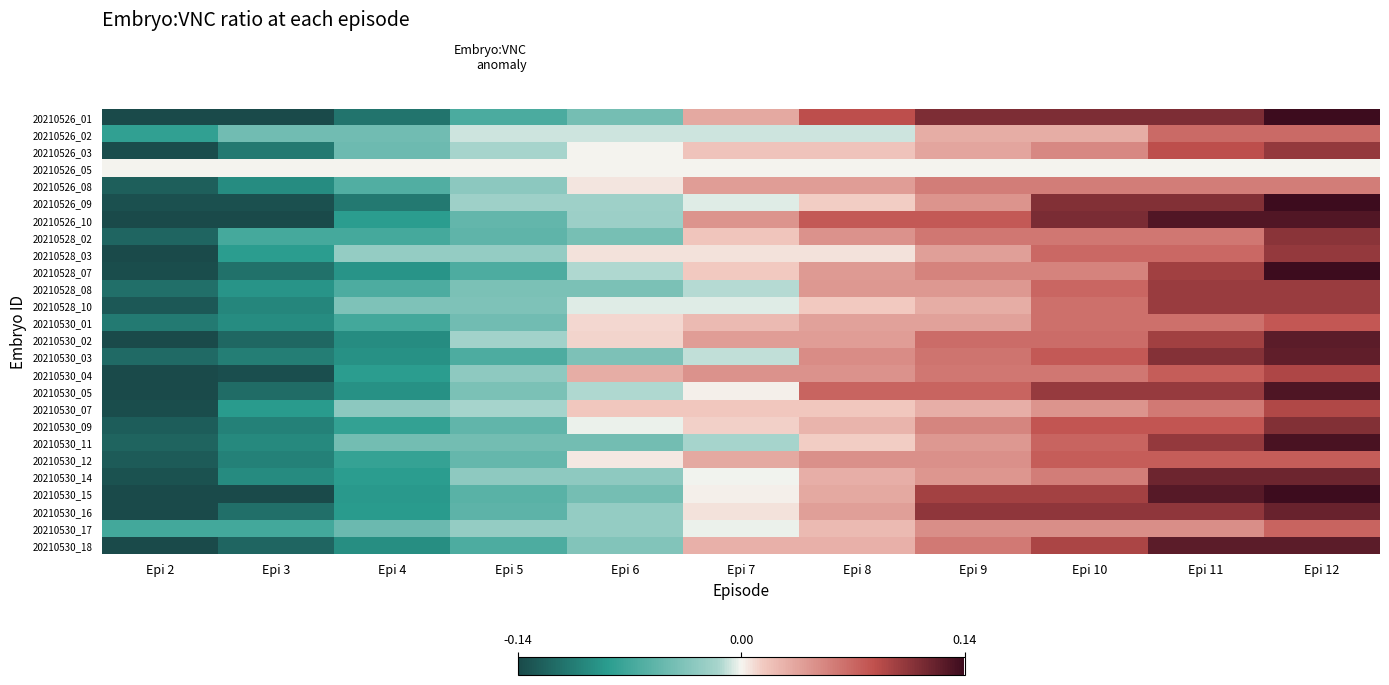

Reading right to left, extract all data points from this chart.

20210526_01: Epi 12=0.1	Epi 11=0.1	Epi 10=0.1	Epi 9=0.1	Epi 8=0.1	Epi 7=0.0	Epi 6=-0.0	Epi 5=-0.1	Epi 4=-0.1	Epi 3=-0.2	Epi 2=-0.2
20210526_02: Epi 12=0.1	Epi 11=0.1	Epi 10=0.0	Epi 9=0.0	Epi 8=-0.0	Epi 7=-0.0	Epi 6=-0.0	Epi 5=-0.0	Epi 4=-0.0	Epi 3=-0.0	Epi 2=-0.1
20210526_03: Epi 12=0.1	Epi 11=0.1	Epi 10=0.1	Epi 9=0.0	Epi 8=0.0	Epi 7=0.0	Epi 6=0.0	Epi 5=-0.0	Epi 4=-0.0	Epi 3=-0.1	Epi 2=-0.1
20210526_05: Epi 12=0.0	Epi 11=0.0	Epi 10=0.0	Epi 9=0.0	Epi 8=0.0	Epi 7=0.0	Epi 6=0.0	Epi 5=0.0	Epi 4=0.0	Epi 3=0.0	Epi 2=0.0
20210526_08: Epi 12=0.1	Epi 11=0.1	Epi 10=0.1	Epi 9=0.1	Epi 8=0.0	Epi 7=0.0	Epi 6=0.0	Epi 5=-0.0	Epi 4=-0.1	Epi 3=-0.1	Epi 2=-0.1
20210526_09: Epi 12=0.1	Epi 11=0.1	Epi 10=0.1	Epi 9=0.0	Epi 8=0.0	Epi 7=-0.0	Epi 6=-0.0	Epi 5=-0.0	Epi 4=-0.1	Epi 3=-0.1	Epi 2=-0.1
20210526_10: Epi 12=0.1	Epi 11=0.1	Epi 10=0.1	Epi 9=0.1	Epi 8=0.1	Epi 7=0.0	Epi 6=-0.0	Epi 5=-0.1	Epi 4=-0.1	Epi 3=-0.1	Epi 2=-0.3
20210528_02: Epi 12=0.1	Epi 11=0.1	Epi 10=0.1	Epi 9=0.1	Epi 8=0.0	Epi 7=0.0	Epi 6=-0.0	Epi 5=-0.1	Epi 4=-0.1	Epi 3=-0.1	Epi 2=-0.1
20210528_03: Epi 12=0.1	Epi 11=0.1	Epi 10=0.1	Epi 9=0.0	Epi 8=0.0	Epi 7=0.0	Epi 6=0.0	Epi 5=-0.0	Epi 4=-0.0	Epi 3=-0.1	Epi 2=-0.2
20210528_07: Epi 12=0.2	Epi 11=0.1	Epi 10=0.1	Epi 9=0.1	Epi 8=0.0	Epi 7=0.0	Epi 6=-0.0	Epi 5=-0.1	Epi 4=-0.1	Epi 3=-0.1	Epi 2=-0.1
20210528_08: Epi 12=0.1	Epi 11=0.1	Epi 10=0.1	Epi 9=0.0	Epi 8=0.0	Epi 7=-0.0	Epi 6=-0.0	Epi 5=-0.0	Epi 4=-0.1	Epi 3=-0.1	Epi 2=-0.1
20210528_10: Epi 12=0.1	Epi 11=0.1	Epi 10=0.1	Epi 9=0.0	Epi 8=0.0	Epi 7=-0.0	Epi 6=-0.0	Epi 5=-0.0	Epi 4=-0.0	Epi 3=-0.1	Epi 2=-0.1
20210530_01: Epi 12=0.1	Epi 11=0.1	Epi 10=0.1	Epi 9=0.0	Epi 8=0.0	Epi 7=0.0	Epi 6=0.0	Epi 5=-0.0	Epi 4=-0.1	Epi 3=-0.1	Epi 2=-0.1
20210530_02: Epi 12=0.1	Epi 11=0.1	Epi 10=0.1	Epi 9=0.1	Epi 8=0.0	Epi 7=0.0	Epi 6=0.0	Epi 5=-0.0	Epi 4=-0.1	Epi 3=-0.1	Epi 2=-0.2
20210530_03: Epi 12=0.1	Epi 11=0.1	Epi 10=0.1	Epi 9=0.1	Epi 8=0.0	Epi 7=-0.0	Epi 6=-0.0	Epi 5=-0.1	Epi 4=-0.1	Epi 3=-0.1	Epi 2=-0.1
20210530_04: Epi 12=0.1	Epi 11=0.1	Epi 10=0.1	Epi 9=0.1	Epi 8=0.0	Epi 7=0.0	Epi 6=0.0	Epi 5=-0.0	Epi 4=-0.1	Epi 3=-0.1	Epi 2=-0.2
20210530_05: Epi 12=0.1	Epi 11=0.1	Epi 10=0.1	Epi 9=0.1	Epi 8=0.1	Epi 7=0.0	Epi 6=-0.0	Epi 5=-0.0	Epi 4=-0.1	Epi 3=-0.1	Epi 2=-0.2
20210530_07: Epi 12=0.1	Epi 11=0.1	Epi 10=0.0	Epi 9=0.0	Epi 8=0.0	Epi 7=0.0	Epi 6=0.0	Epi 5=-0.0	Epi 4=-0.0	Epi 3=-0.1	Epi 2=-0.1
20210530_09: Epi 12=0.1	Epi 11=0.1	Epi 10=0.1	Epi 9=0.1	Epi 8=0.0	Epi 7=0.0	Epi 6=-0.0	Epi 5=-0.1	Epi 4=-0.1	Epi 3=-0.1	Epi 2=-0.1
20210530_11: Epi 12=0.1	Epi 11=0.1	Epi 10=0.1	Epi 9=0.0	Epi 8=0.0	Epi 7=-0.0	Epi 6=-0.0	Epi 5=-0.0	Epi 4=-0.0	Epi 3=-0.1	Epi 2=-0.1
20210530_12: Epi 12=0.1	Epi 11=0.1	Epi 10=0.1	Epi 9=0.0	Epi 8=0.0	Epi 7=0.0	Epi 6=0.0	Epi 5=-0.1	Epi 4=-0.1	Epi 3=-0.1	Epi 2=-0.1
20210530_14: Epi 12=0.1	Epi 11=0.1	Epi 10=0.1	Epi 9=0.0	Epi 8=0.0	Epi 7=-0.0	Epi 6=-0.0	Epi 5=-0.0	Epi 4=-0.1	Epi 3=-0.1	Epi 2=-0.1
20210530_15: Epi 12=0.2	Epi 11=0.1	Epi 10=0.1	Epi 9=0.1	Epi 8=0.0	Epi 7=0.0	Epi 6=-0.0	Epi 5=-0.1	Epi 4=-0.1	Epi 3=-0.1	Epi 2=-0.2
20210530_16: Epi 12=0.1	Epi 11=0.1	Epi 10=0.1	Epi 9=0.1	Epi 8=0.0	Epi 7=0.0	Epi 6=-0.0	Epi 5=-0.1	Epi 4=-0.1	Epi 3=-0.1	Epi 2=-0.2
20210530_17: Epi 12=0.1	Epi 11=0.0	Epi 10=0.0	Epi 9=0.0	Epi 8=0.0	Epi 7=-0.0	Epi 6=-0.0	Epi 5=-0.0	Epi 4=-0.0	Epi 3=-0.1	Epi 2=-0.1
20210530_18: Epi 12=0.1	Epi 11=0.1	Epi 10=0.1	Epi 9=0.1	Epi 8=0.0	Epi 7=0.0	Epi 6=-0.0	Epi 5=-0.1	Epi 4=-0.1	Epi 3=-0.1	Epi 2=-0.2